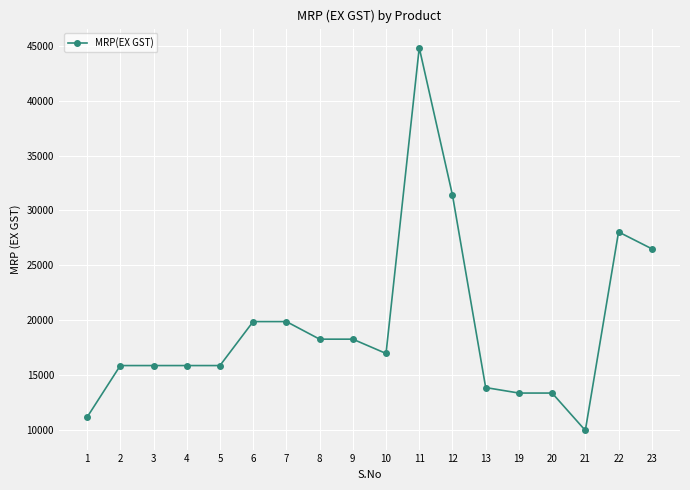

How many data points does each series have?

18